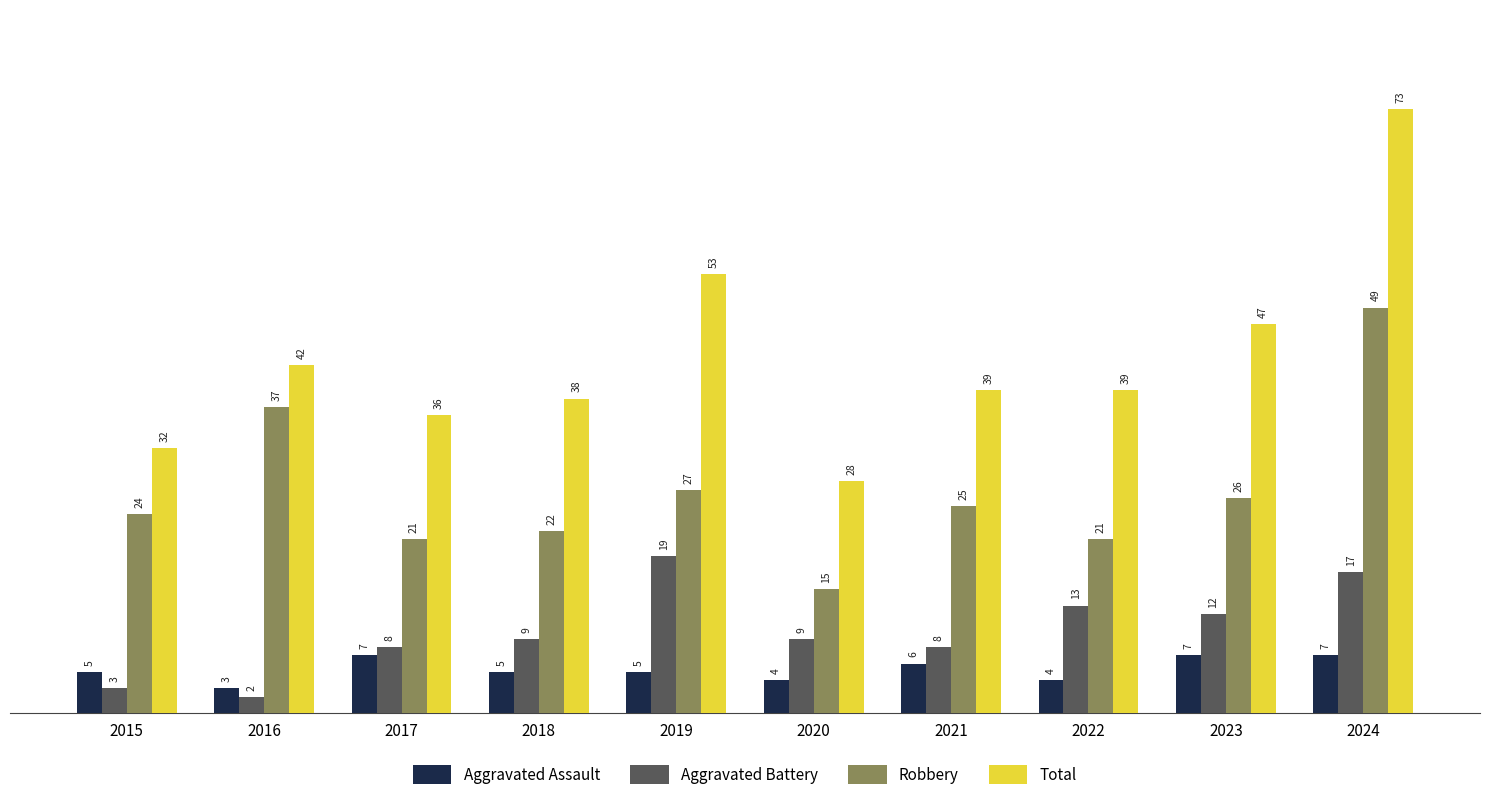

What is the highest value of the Robbery series?

49